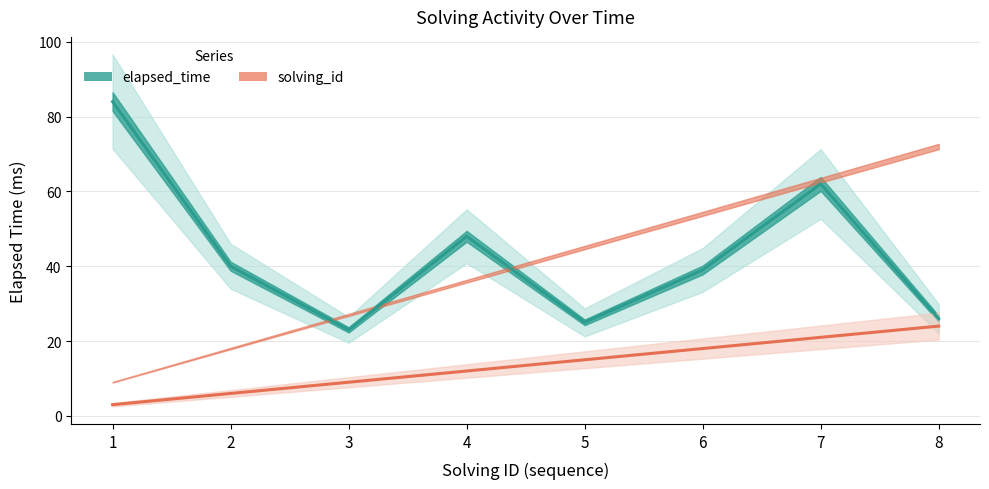

What is the value of the elapsed_time point at the 8th from the left?

26